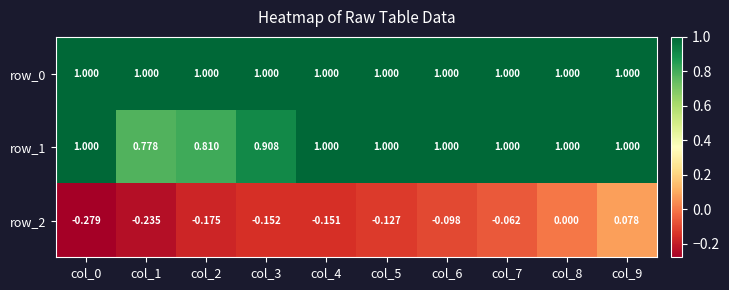

Which category has the lowest value across all series?

col_0